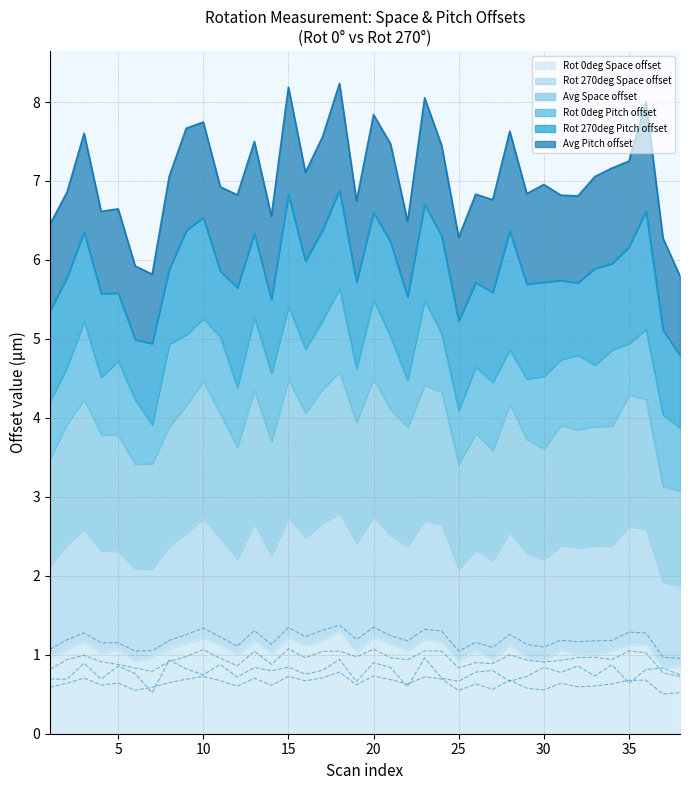

True or false: Rotation 270deg Space and Rotation 0deg Space intersect in this chart.

False